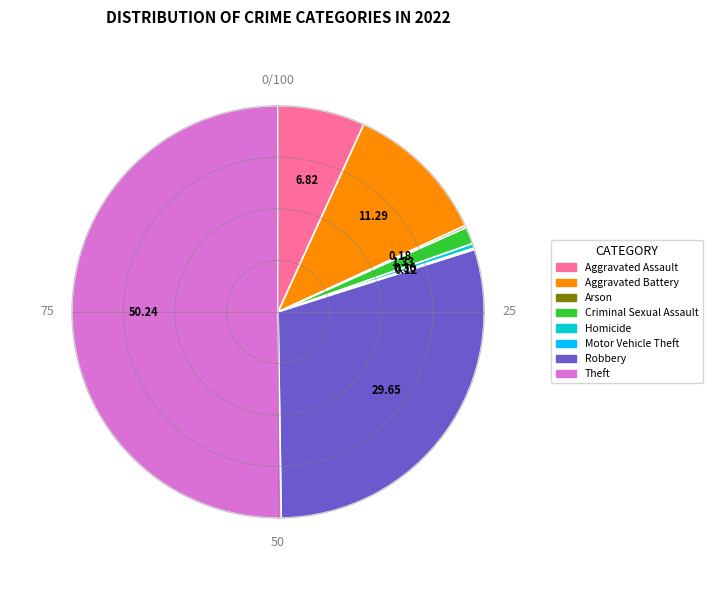

Do Aggravated Assault and Homicide together represent more than half of the pie?

No